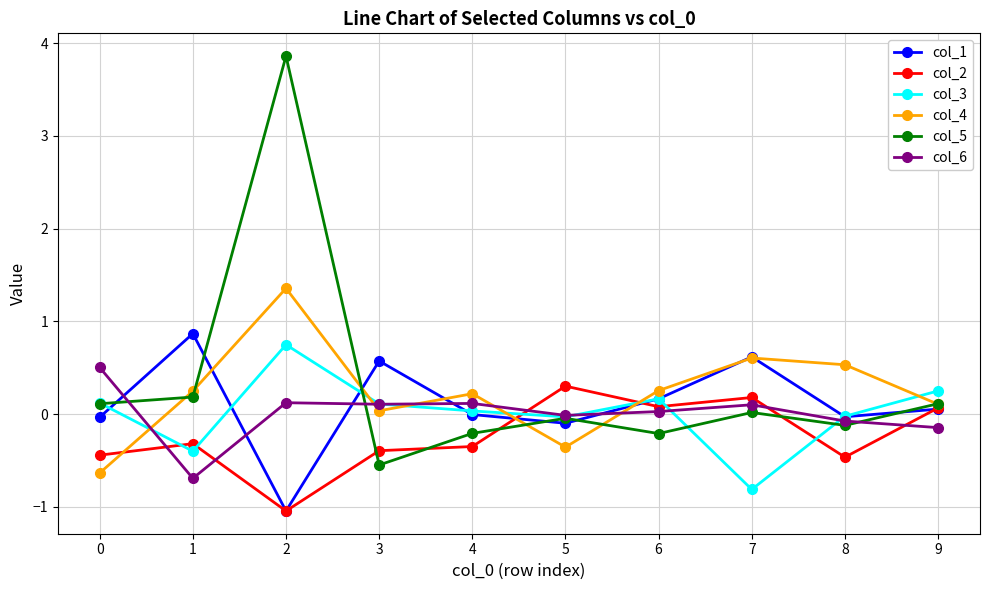

How many lines are shown in the chart?

6